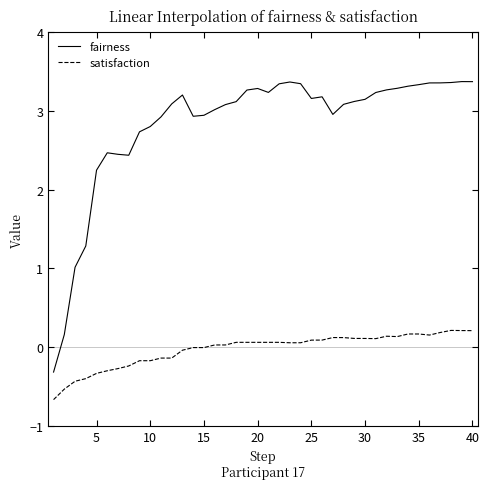

Rank the series by their average value, from highest to lowest.

fairness, satisfaction